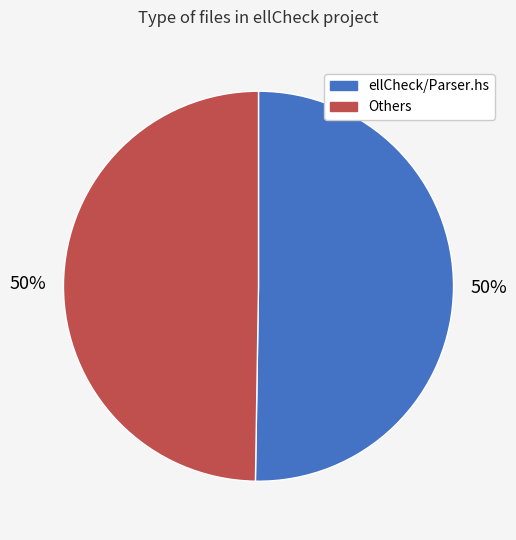

The Others slice represents 64% of the pie. True or false?

False